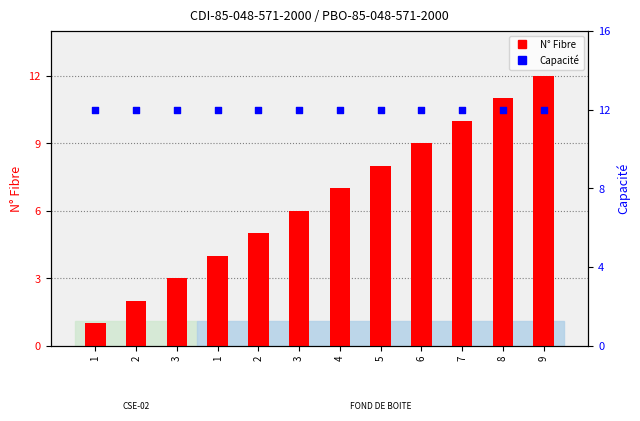

Which series contains the lowest Y value?

N° Fibre